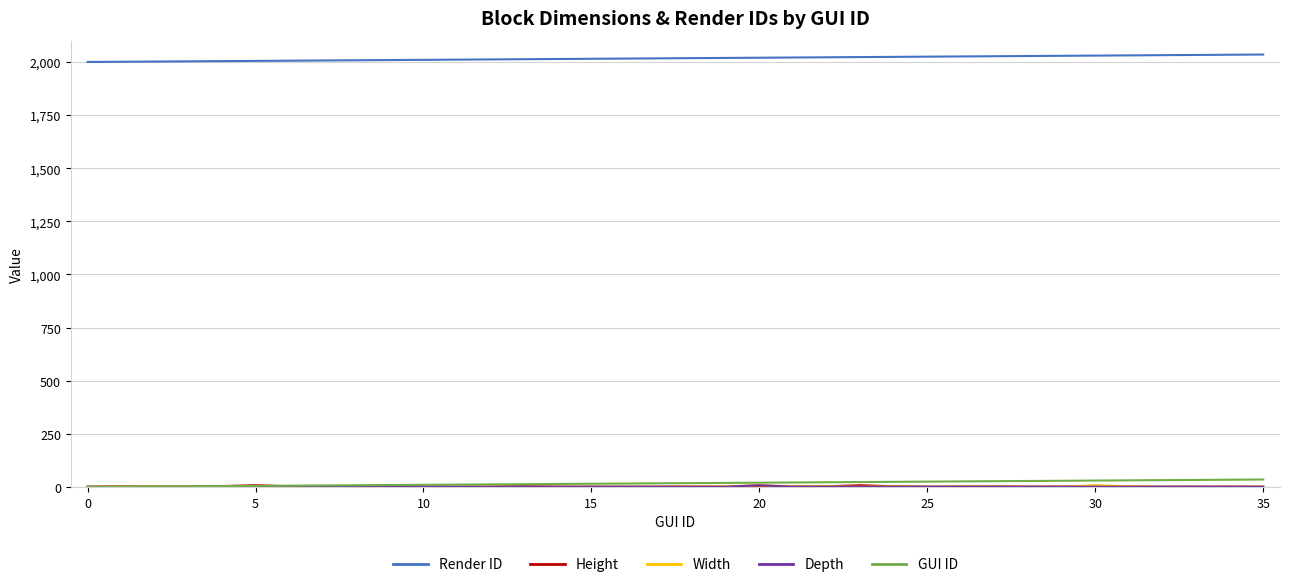

What is the maximum value for Render ID?

2035